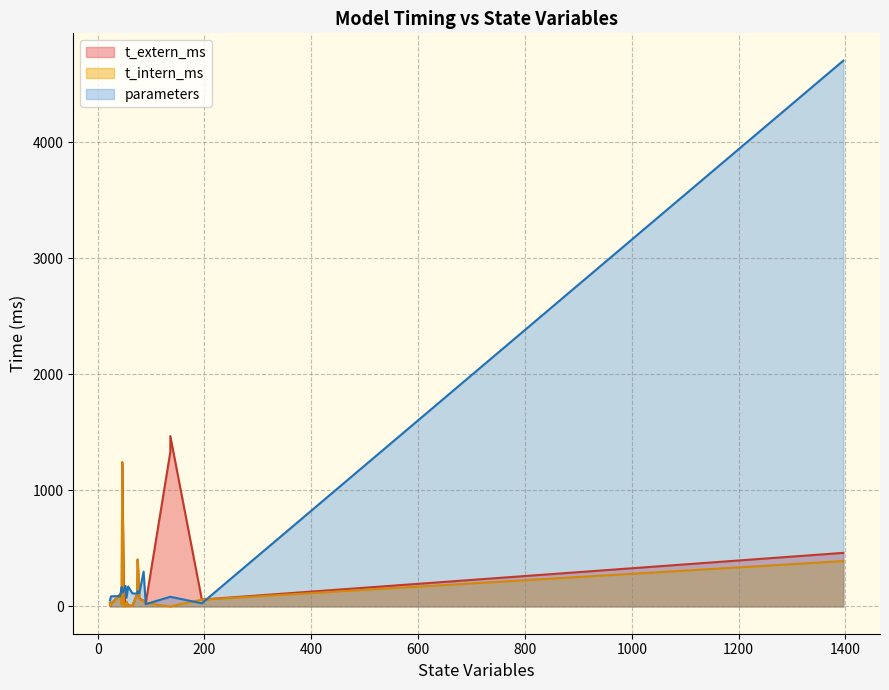

Which series ends up on top after the final intersection of t_intern_ms and parameters?

parameters